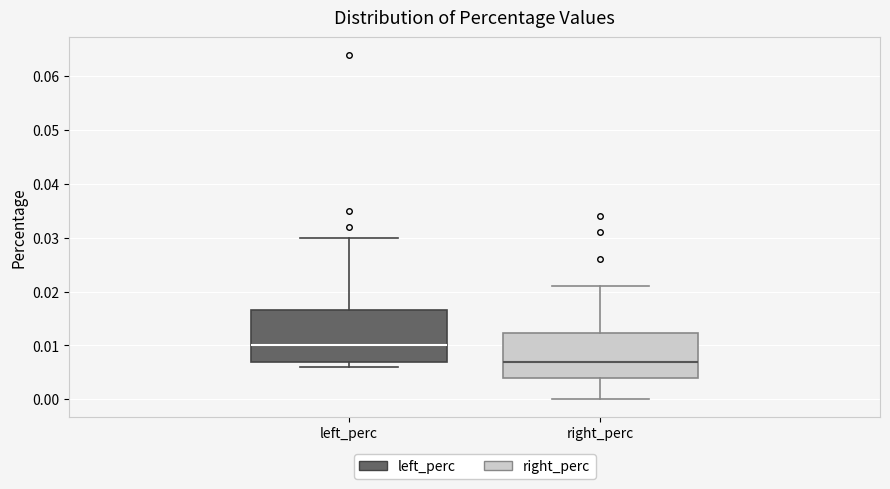

Where is the lower edge of the box for left_perc on the y-axis? The values are not printed on the chart, so give them approximately, as read against the axis.

0.007